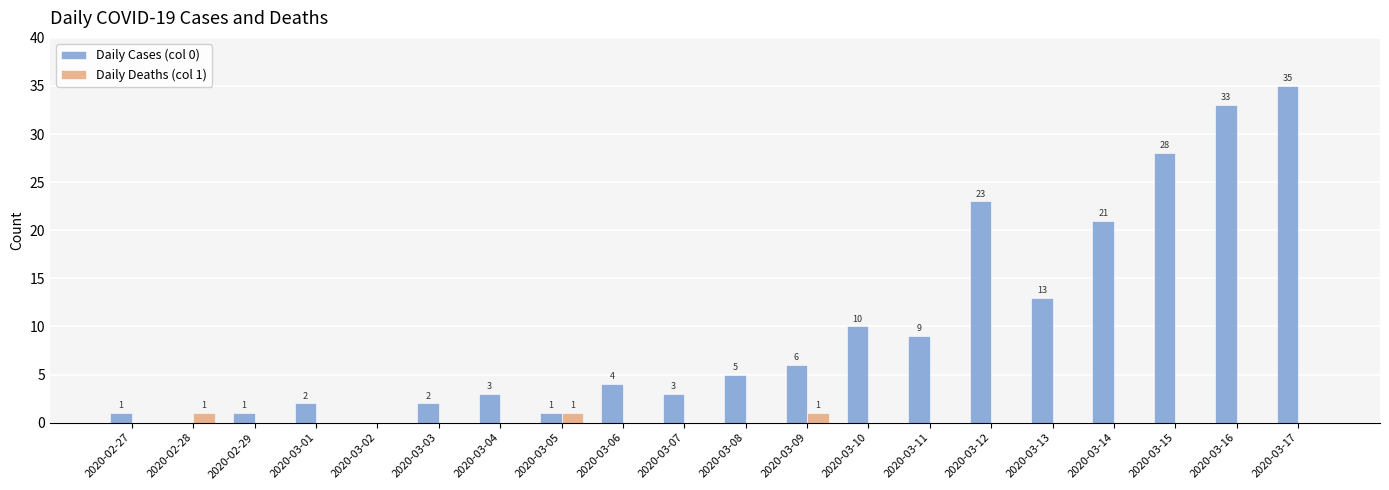

Is the value of Daily Cases (col 0) at 2020-02-27 greater than the value of Daily Deaths (col 1) at 2020-03-17?

Yes